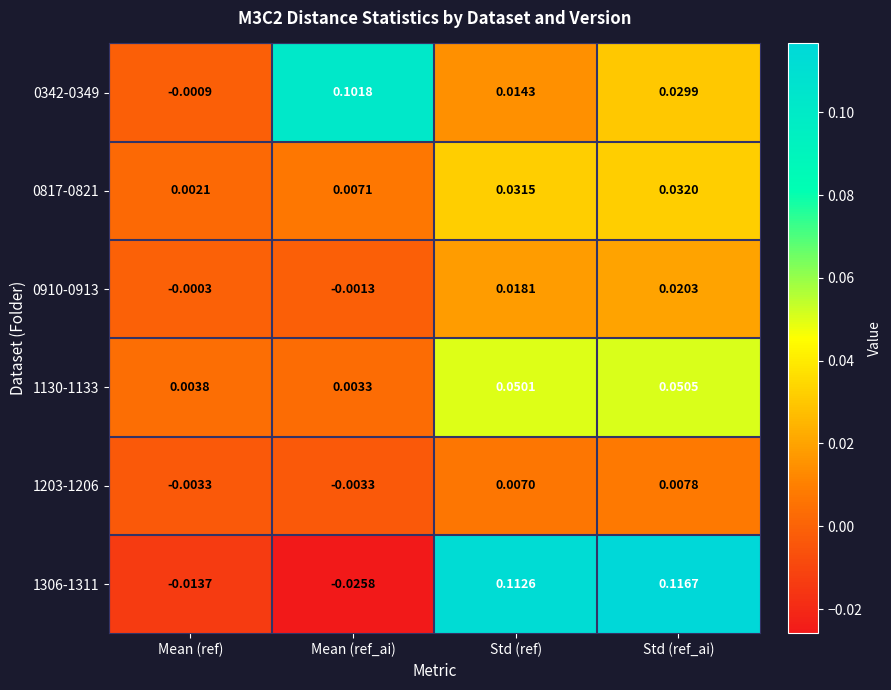

Which series has the widest spread of values?

1306-1311